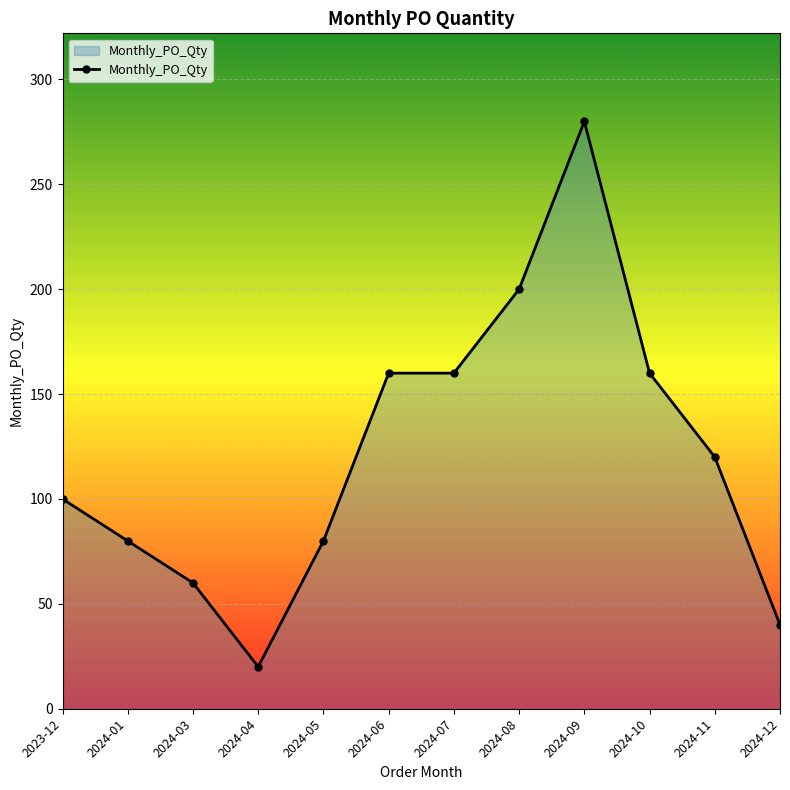

What is the value of the 8th point from the left?

200